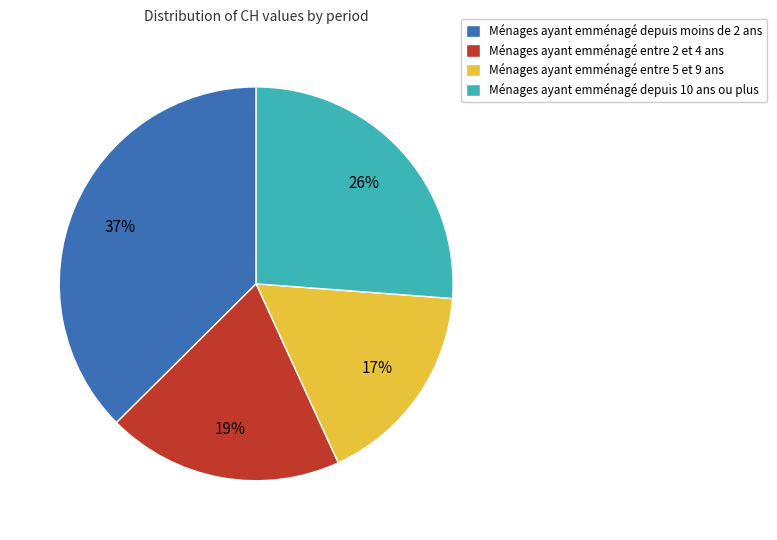

Is there any slice that represents more than half of the pie?

No